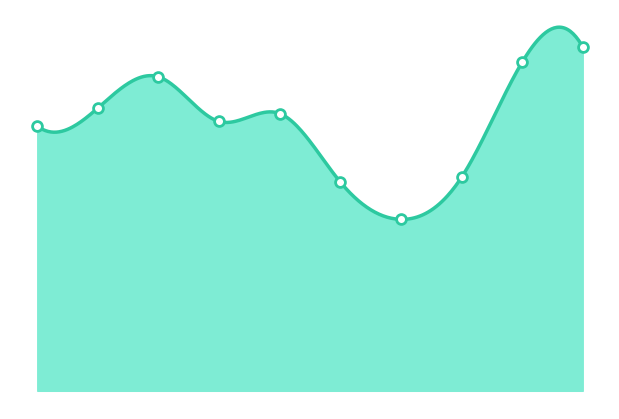

What is the change in value from 2018 to 2022?

-253